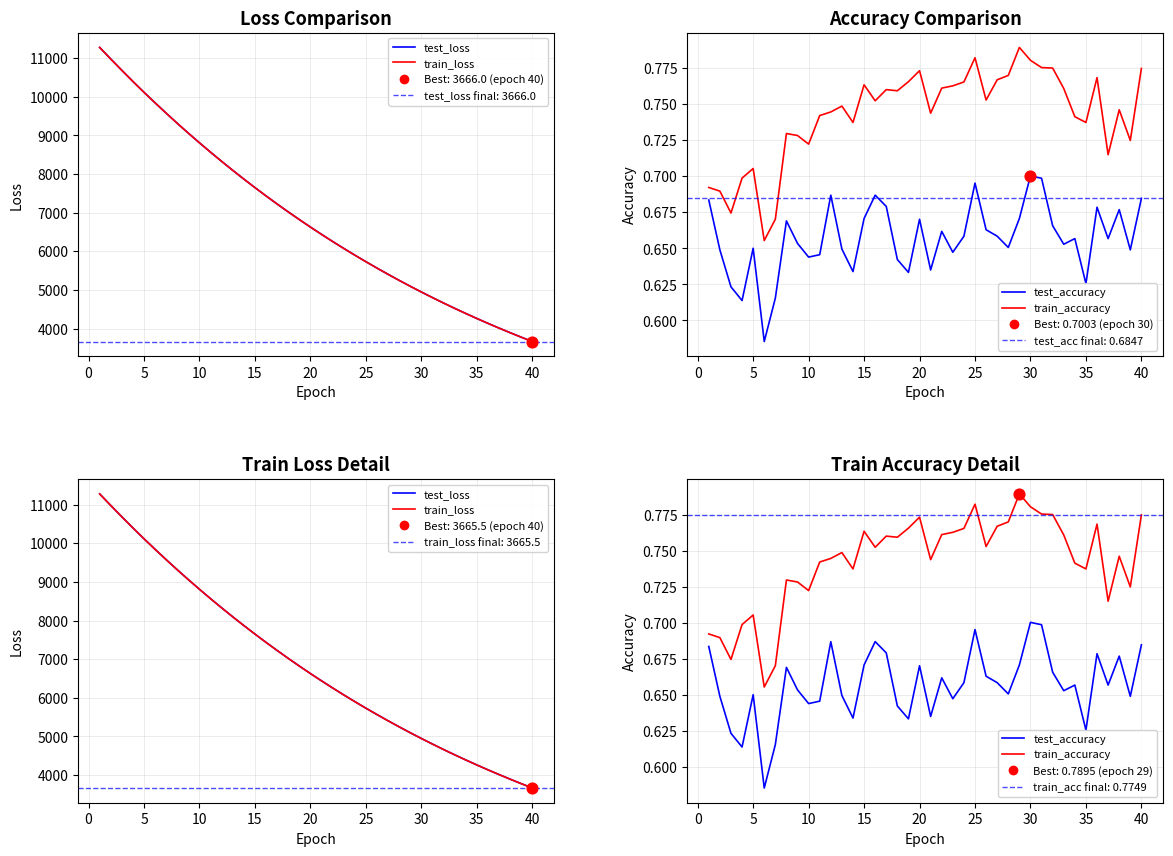

Which series reaches the maximum Y coordinate?

test_loss